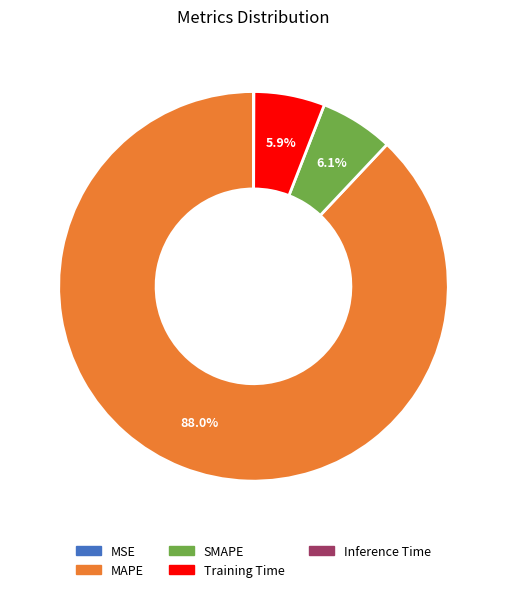

How much of the chart is everything except Training Time?

94.1%